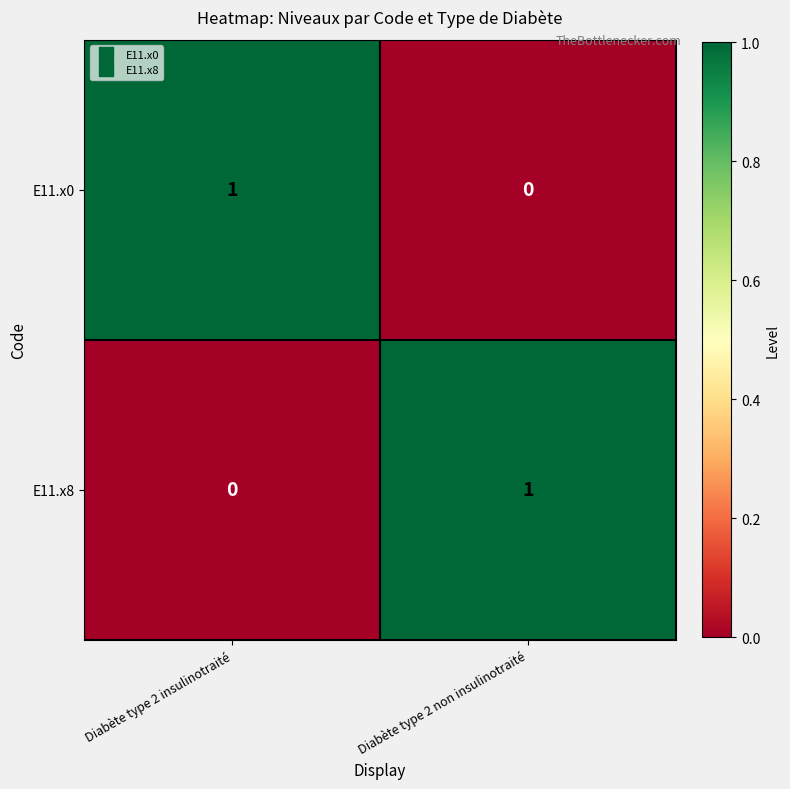

Rank the series at Diabète type 2 insulinotraité from lowest to highest value.

E11.x8, E11.x0